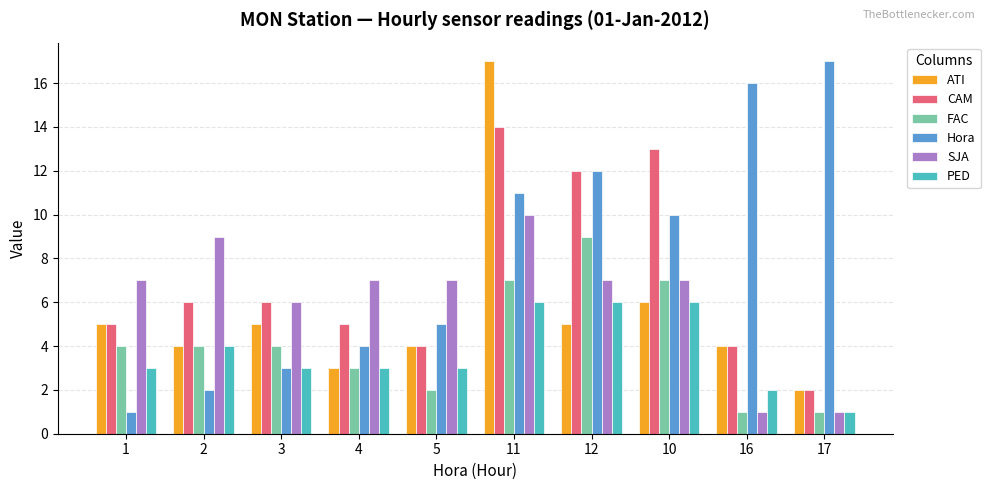

How many distinct data groups are displayed?

6